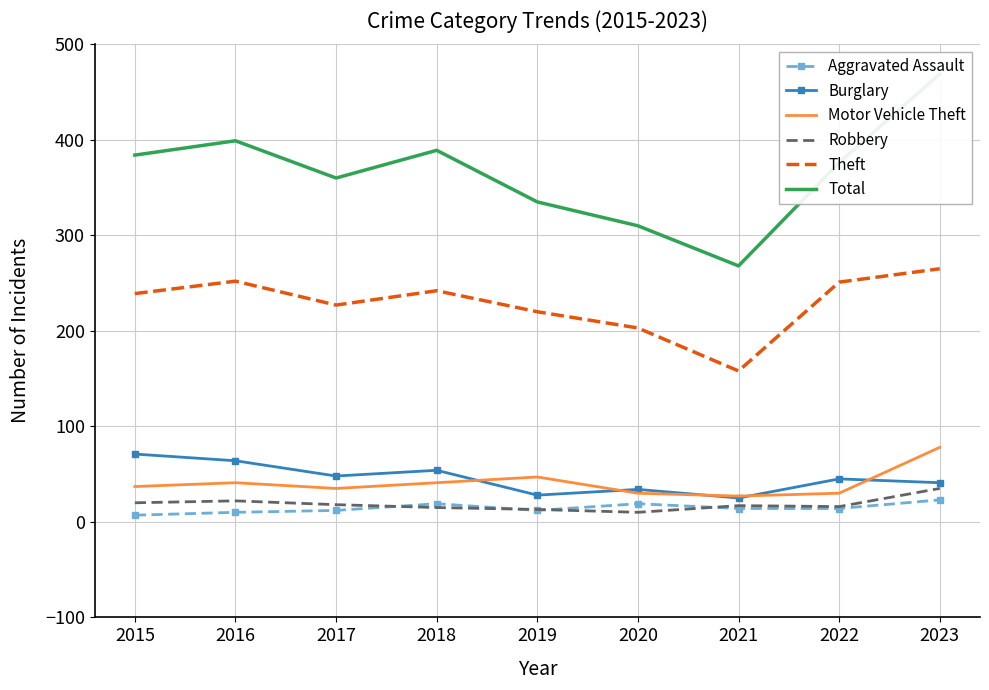

List the labels in order of Motor Vehicle Theft value, largest first.

2023, 2019, 2016, 2018, 2015, 2017, 2020, 2022, 2021